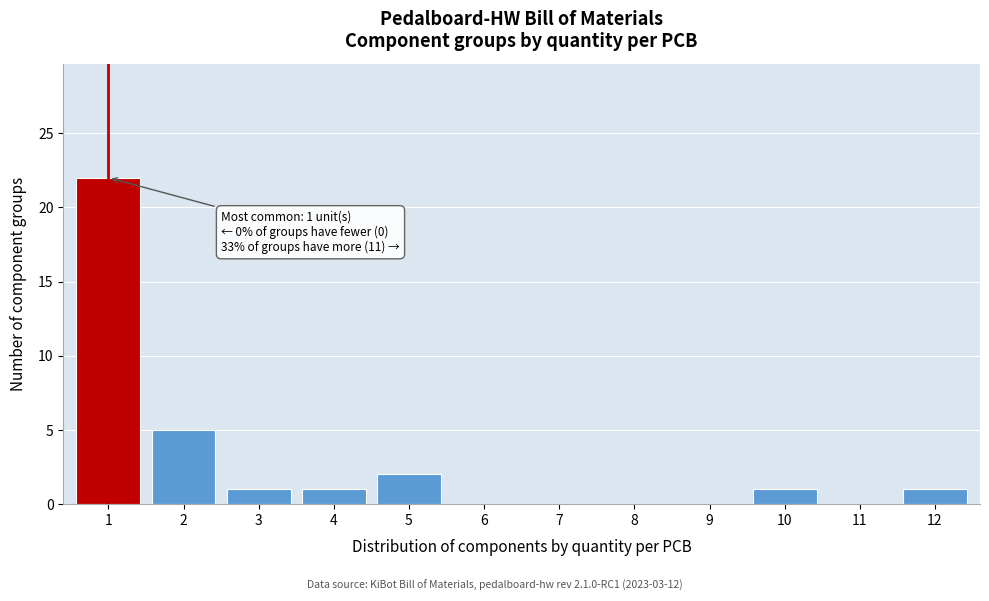

Reading left to right, transcribe all the data shown in this chart.

1=22	2=5	3=1	4=1	5=2	6=0	7=0	8=0	9=0	10=1	11=0	12=1